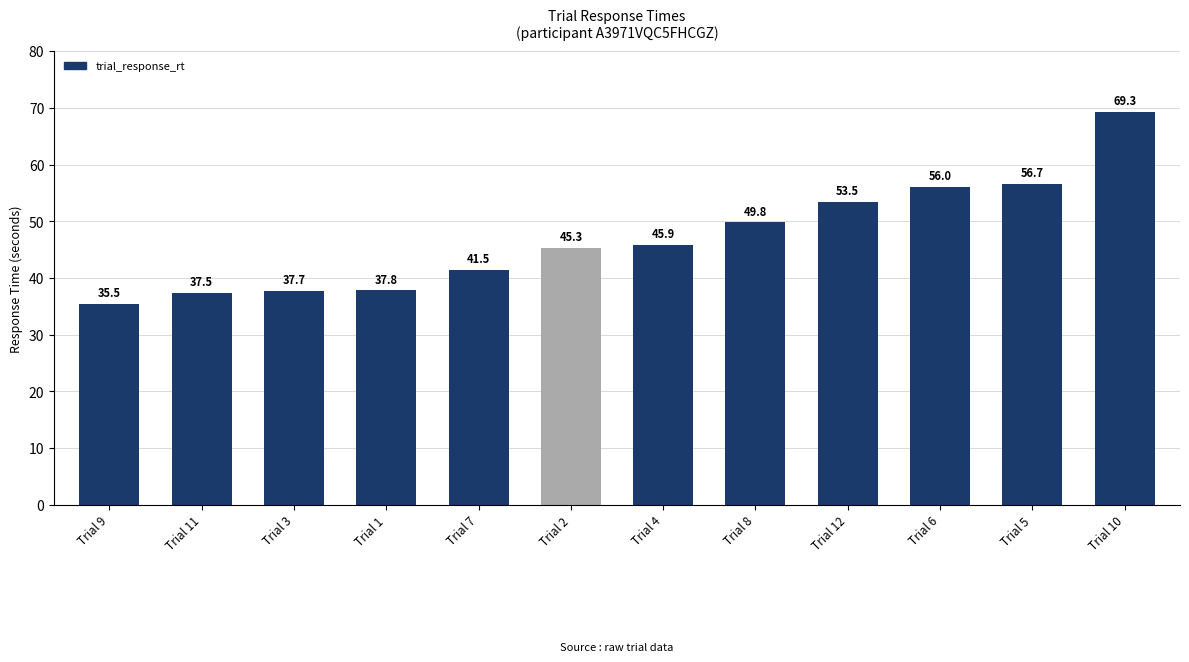

What is the label of the 5th bar from the right?

Trial 8